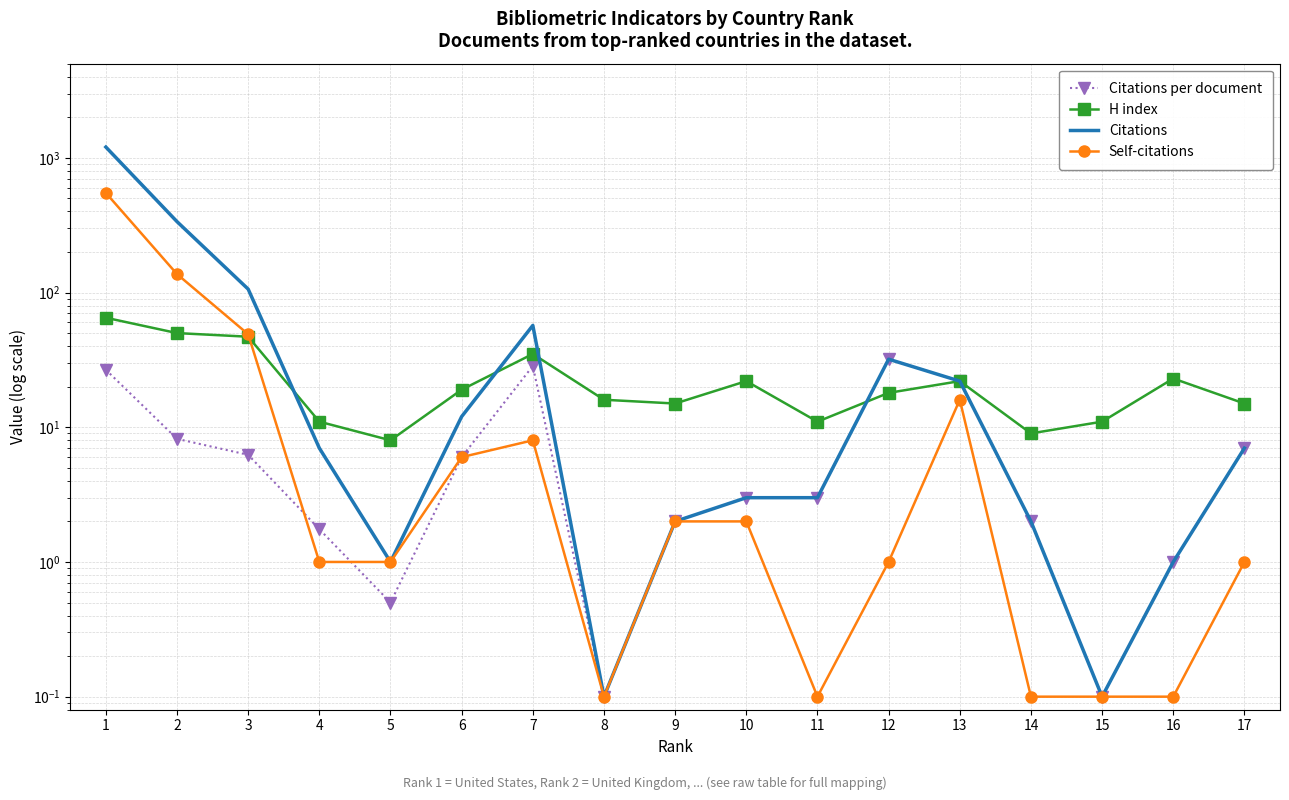

List the series in order of their peak value, lowest first.

Citations per document, H index, Self-citations, Citations